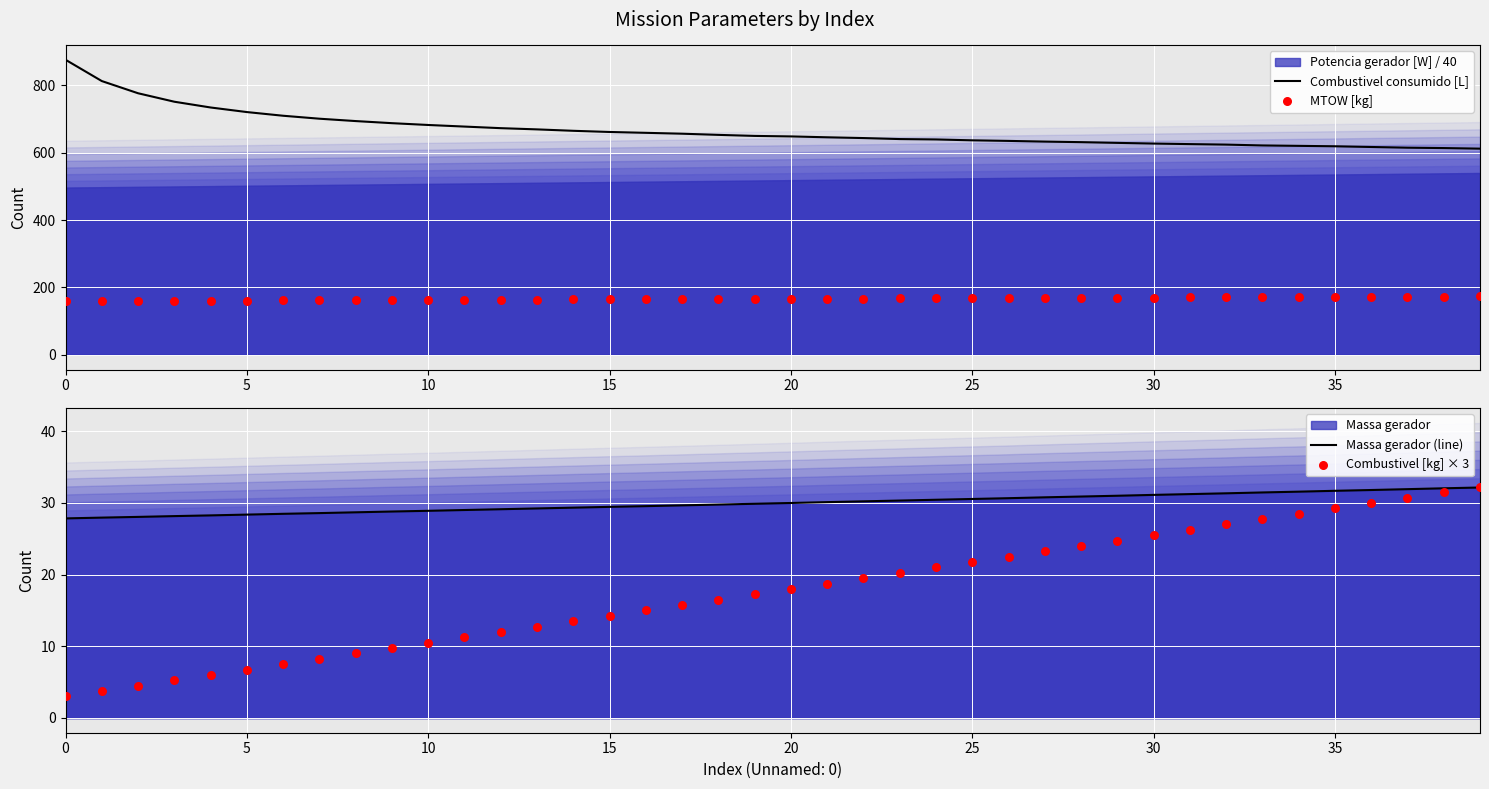

Which series contains the lowest Y value?

Combustivel [kg] × 3